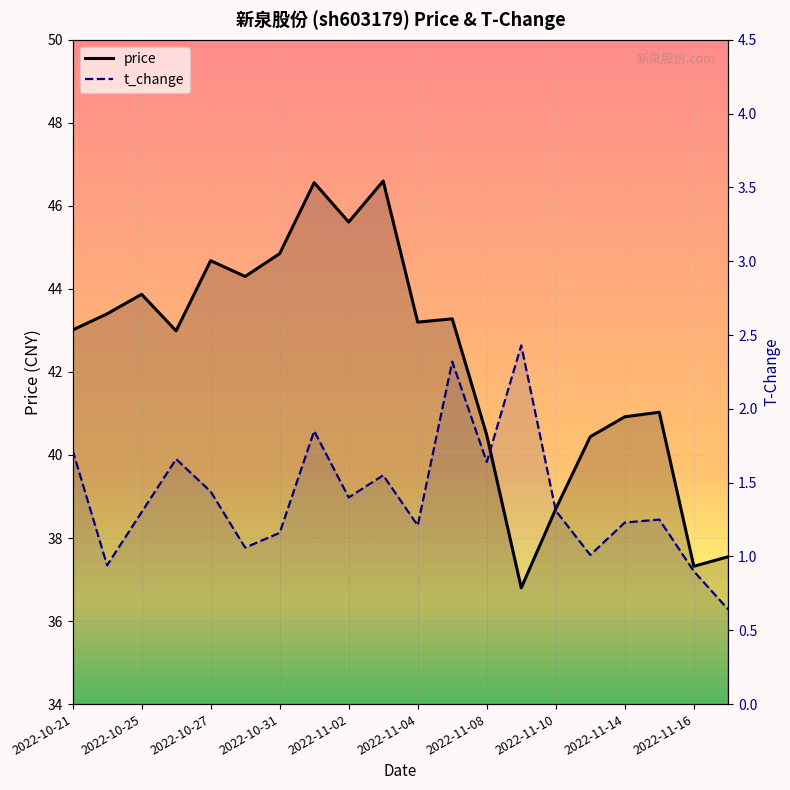

Between 2022-11-10 and 2022-11-14, which series saw the biggest shift?

price